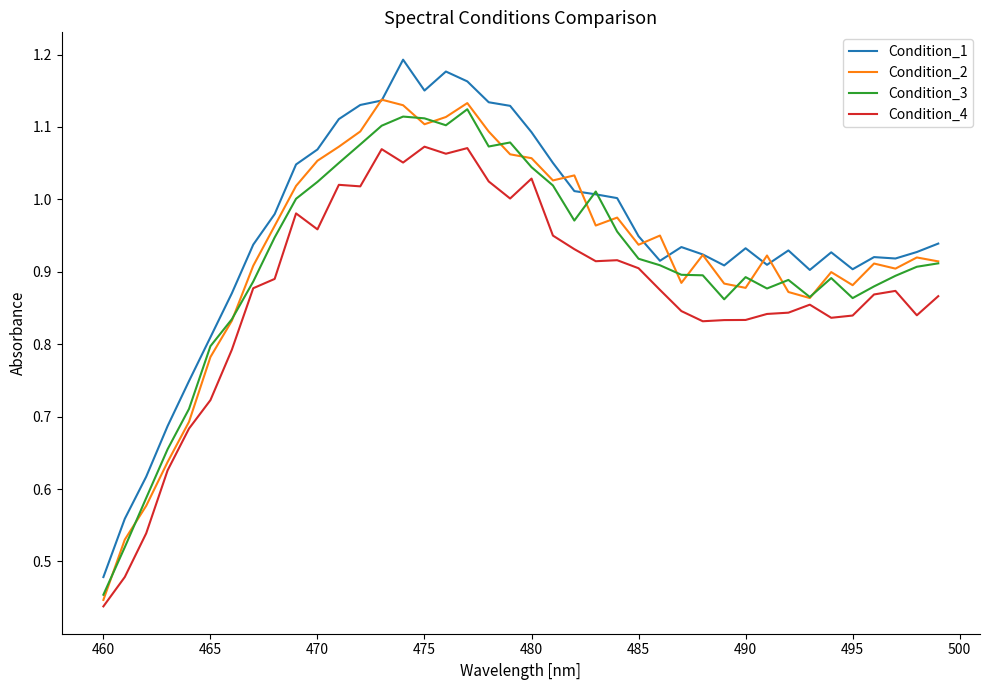

True or false: Condition_1 and Condition_4 cross at least once.

False